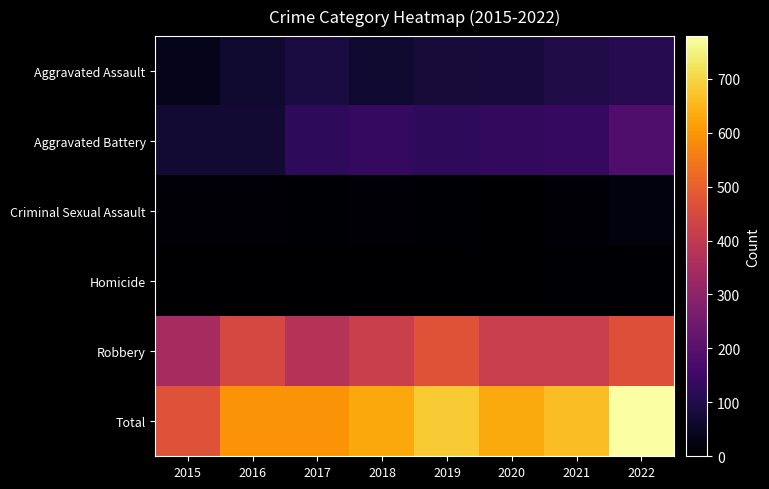

Reading left to right, what are all the values shown in this chart?

Aggravated Assault: 2015=37	2016=65	2017=86	2018=66	2019=78	2020=81	2021=97	2022=108
Aggravated Battery: 2015=73	2016=73	2017=124	2018=131	2019=123	2020=129	2021=135	2022=180
Criminal Sexual Assault: 2015=11	2016=8	2017=5	2018=9	2019=6	2020=3	2021=10	2022=20
Homicide: 2015=0	2016=1	2017=1	2018=1	2019=1	2020=2	2021=4	2022=5
Robbery: 2015=349	2016=447	2017=378	2018=420	2019=474	2020=415	2021=415	2022=466
Total: 2015=470	2016=594	2017=594	2018=627	2019=682	2020=630	2021=661	2022=779